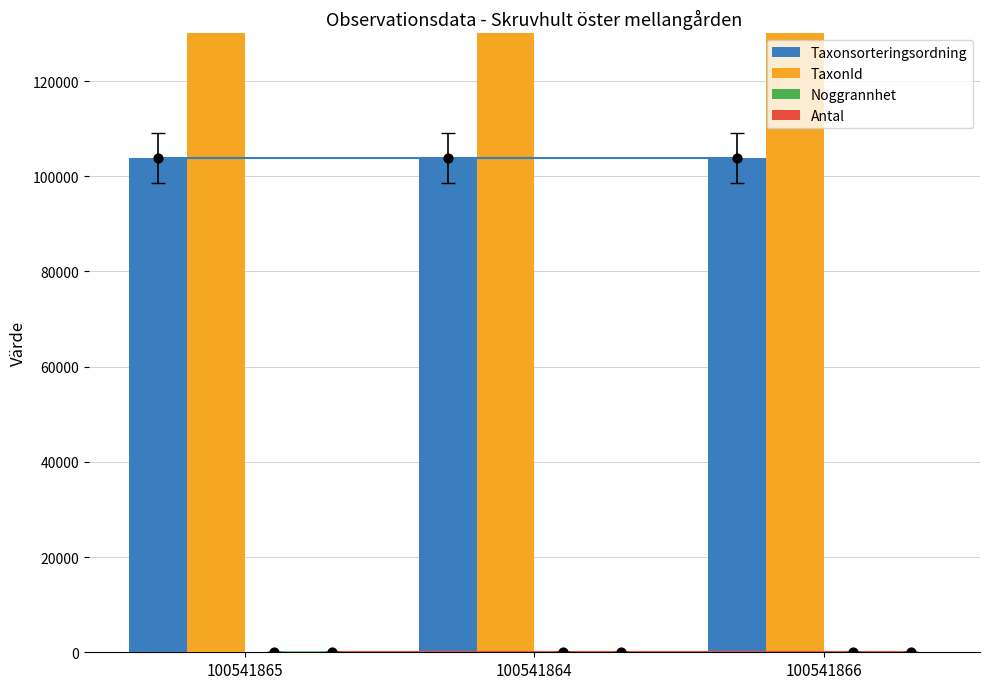

What is the total value across all series at 100541866?

324604